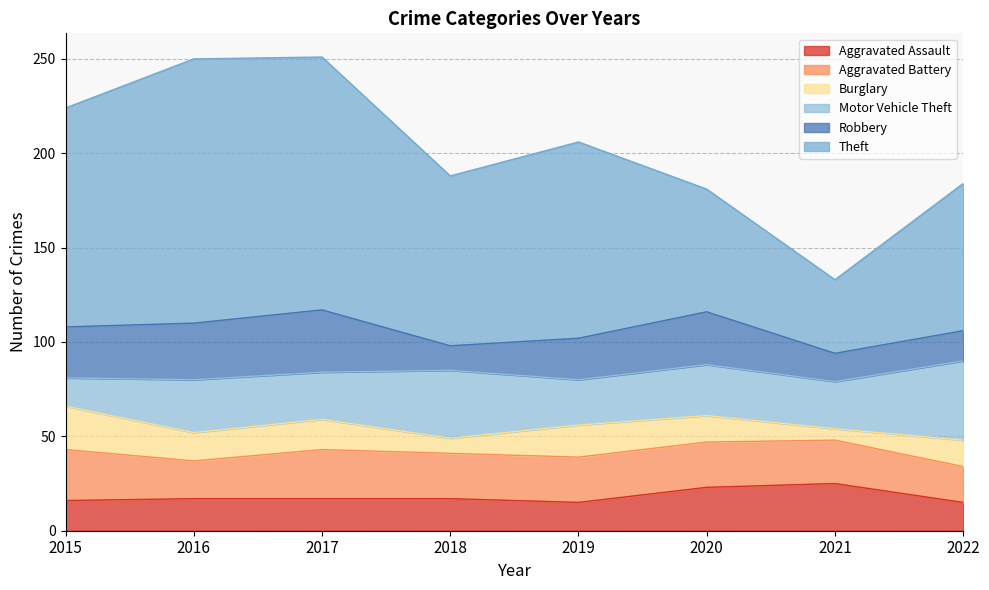

What is the value of the Aggravated Battery point at the 8th from the left?

19